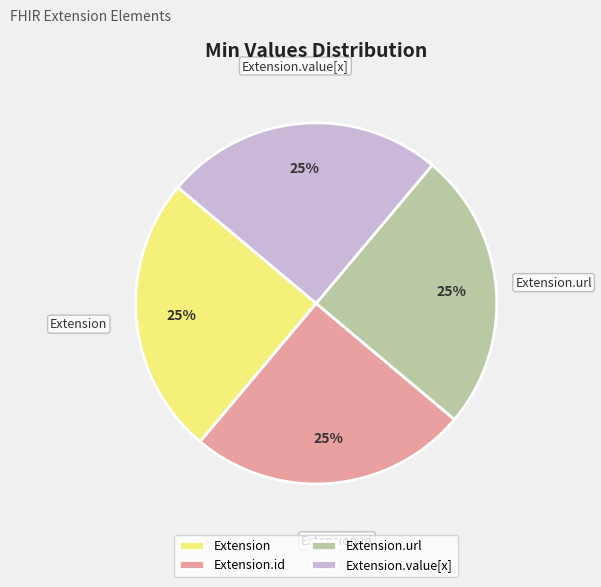

How many segments does this pie chart have?

4